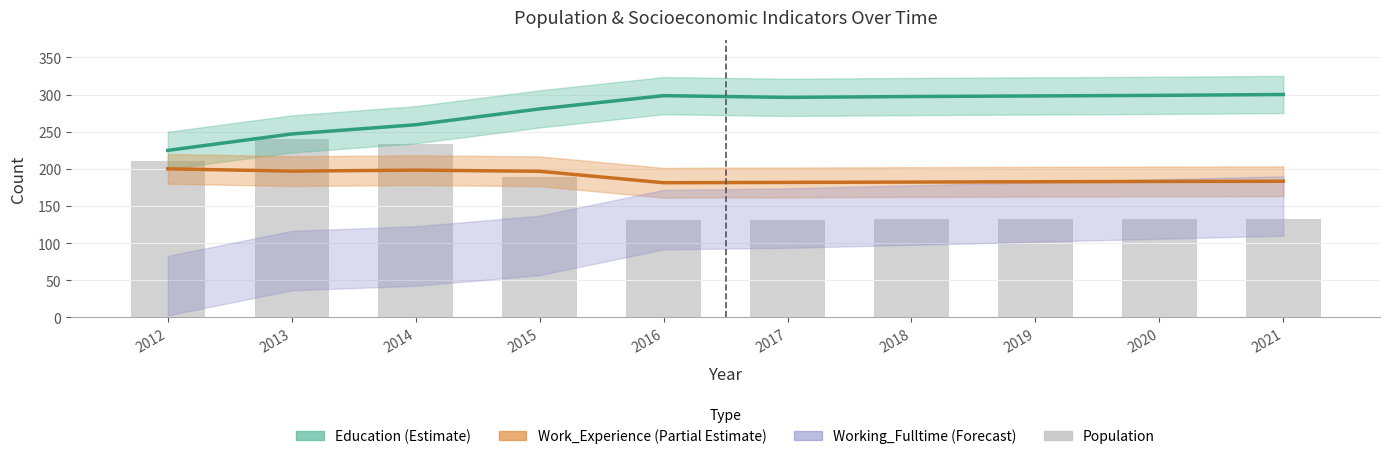

Reading left to right, what are all the values shown in this chart?

2012=210	2013=240	2014=233	2015=189	2016=131	2017=131	2018=132	2019=132	2020=132	2021=133